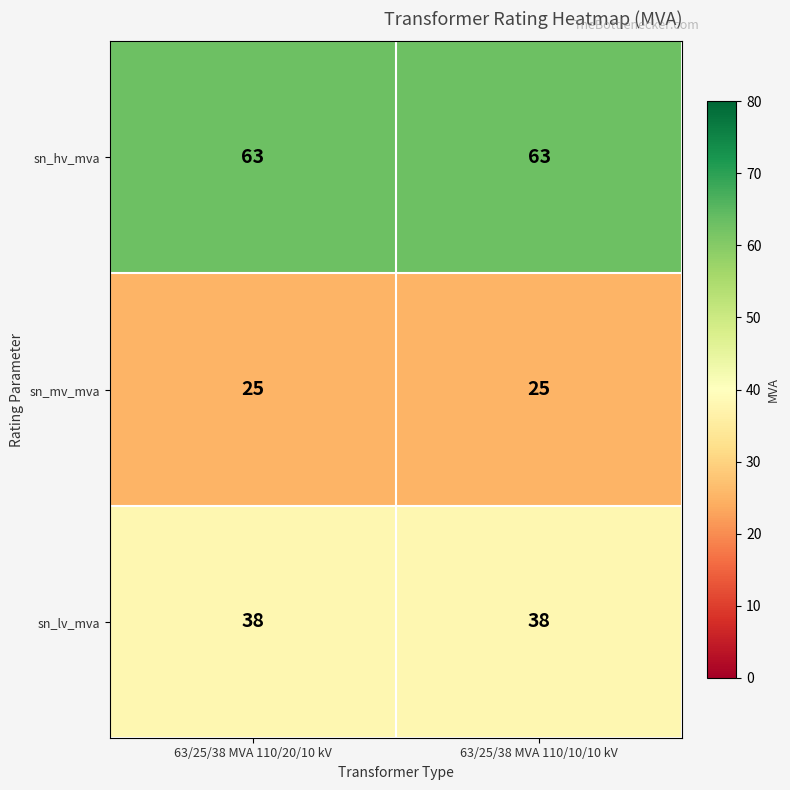

What is the minimum value shown in the chart?

25